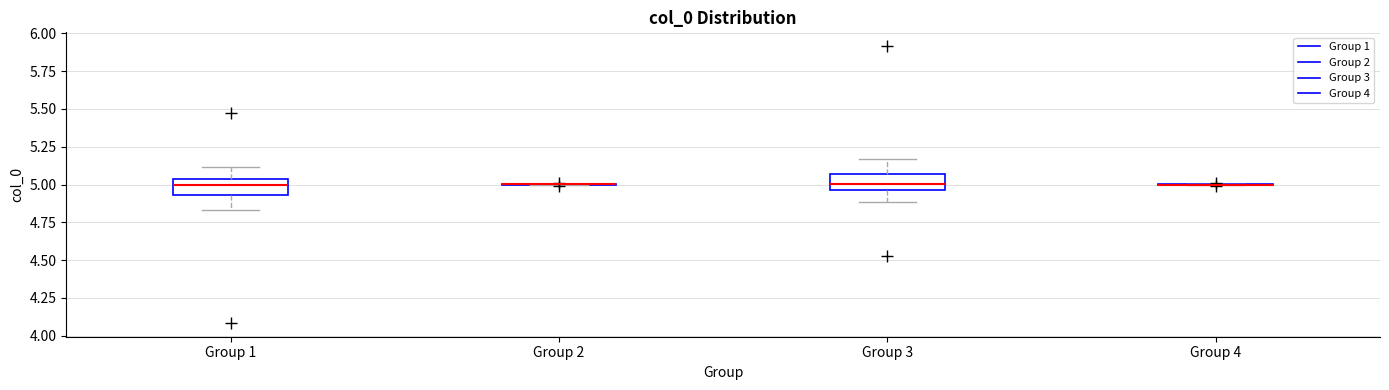

Where does the median line of the box for Group 3 sit on the y-axis? The values are not printed on the chart, so give them approximately, as read against the axis.

5.00